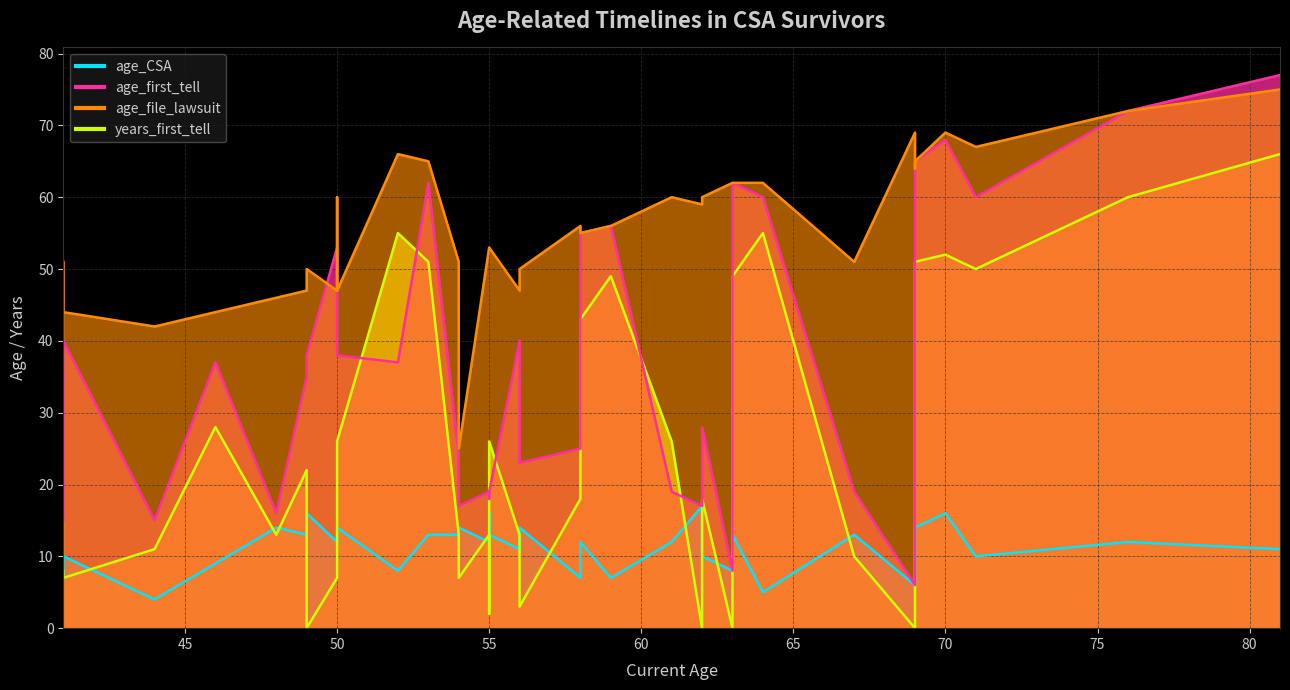

Rank the series by their average value, from lowest to highest.

age_CSA, years_first_tell, age_first_tell, age_file_lawsuit